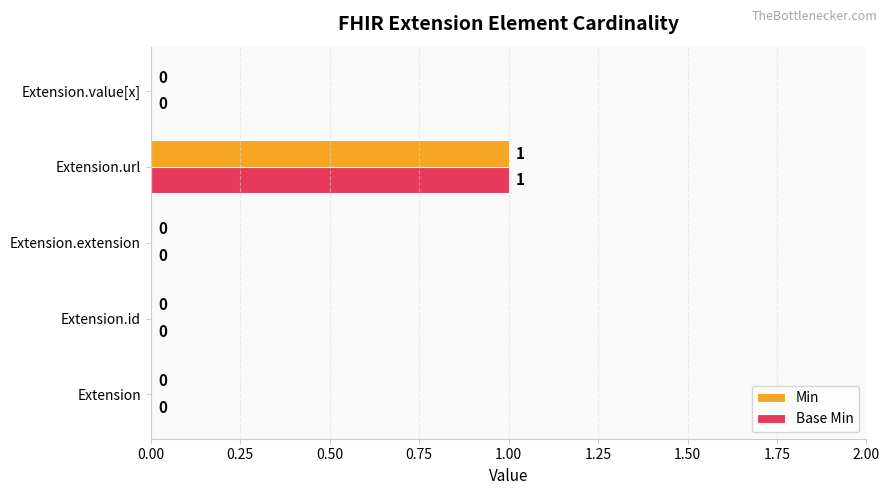

Which label corresponds to the largest value in the chart?

Extension.url